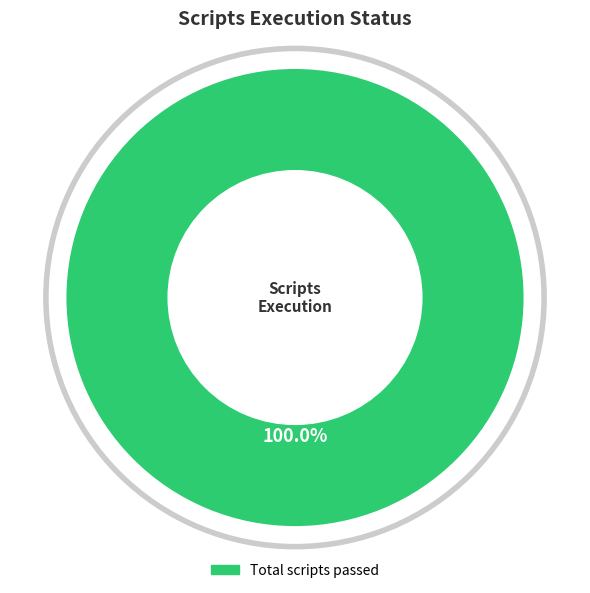

Count the number of slices in the pie.

1